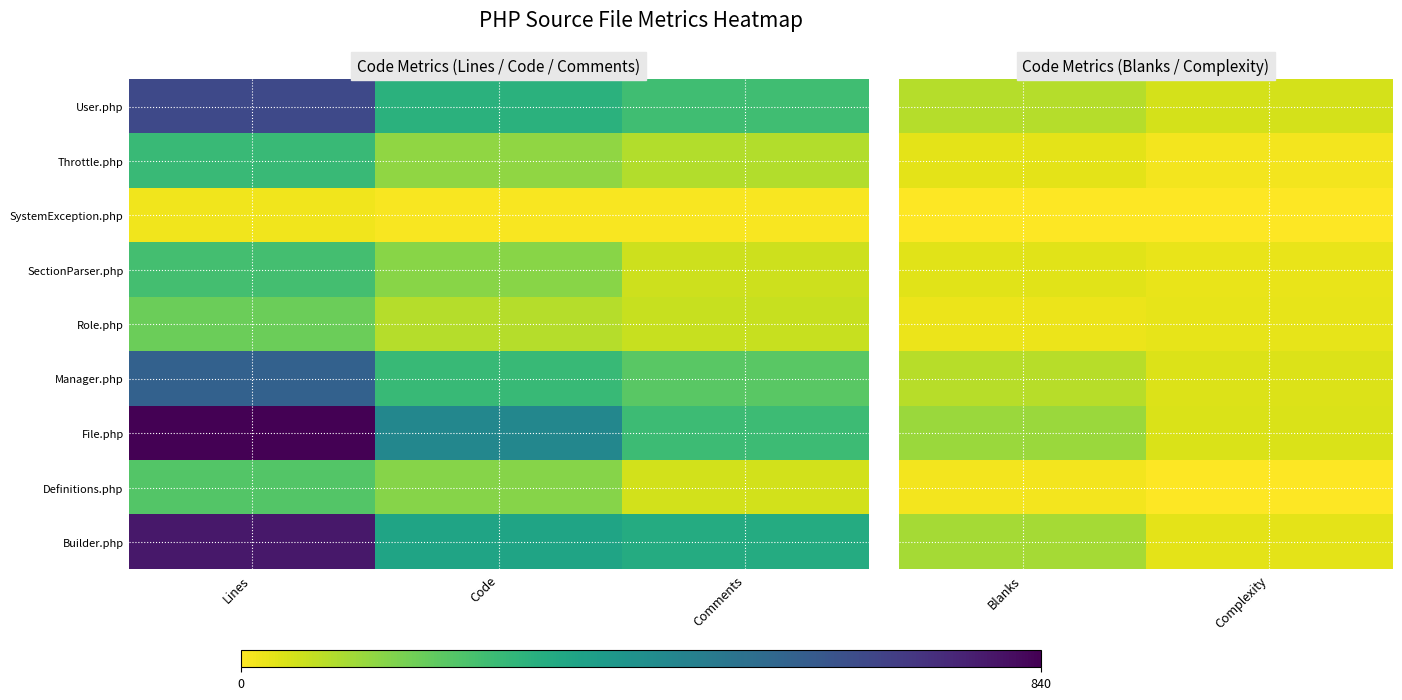

At which category is the sum across all series the highest?

Blanks